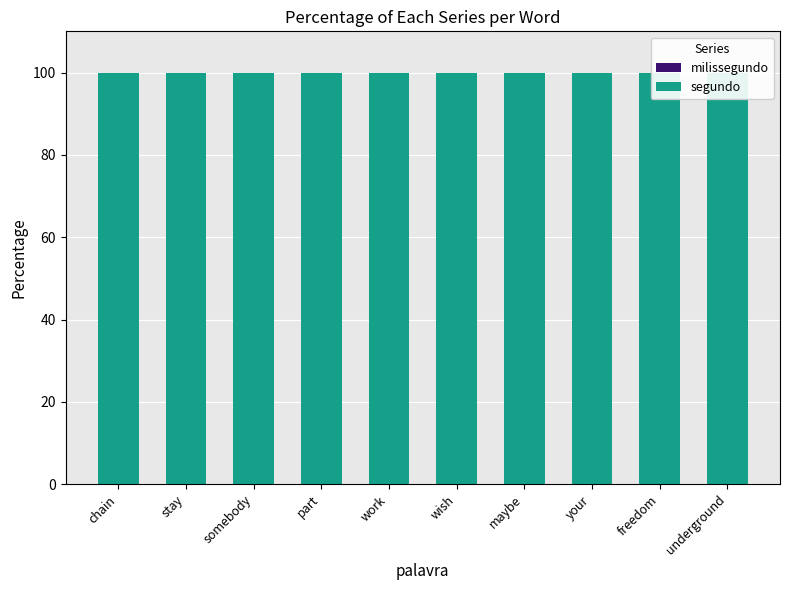

What is the label of the 9th bar from the left?

freedom